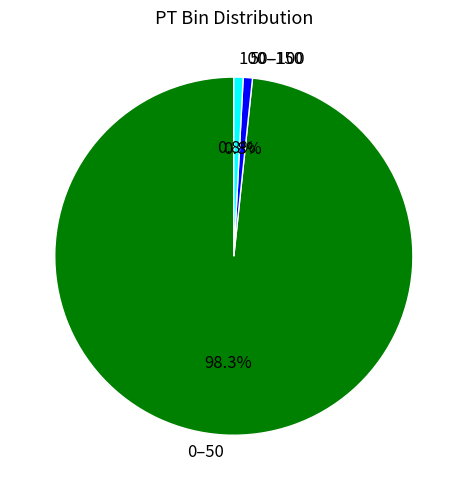

To the nearest percent, what portion does 100–150 represent?

1%